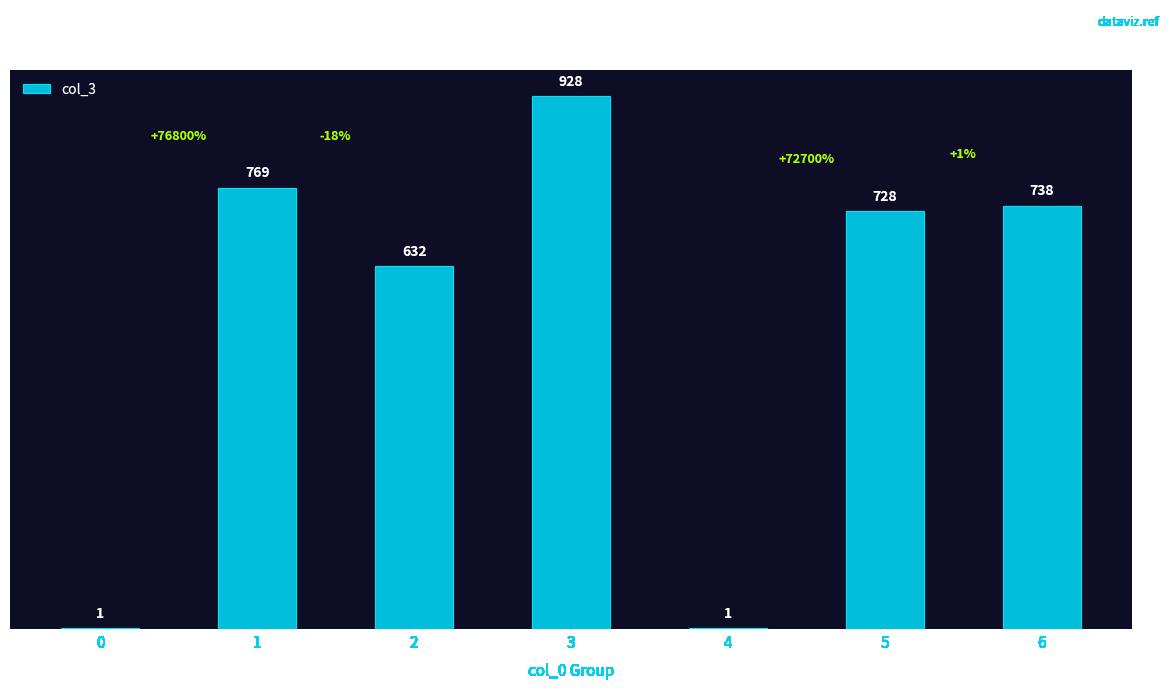

Is it true that the value at 4 is 1?

True